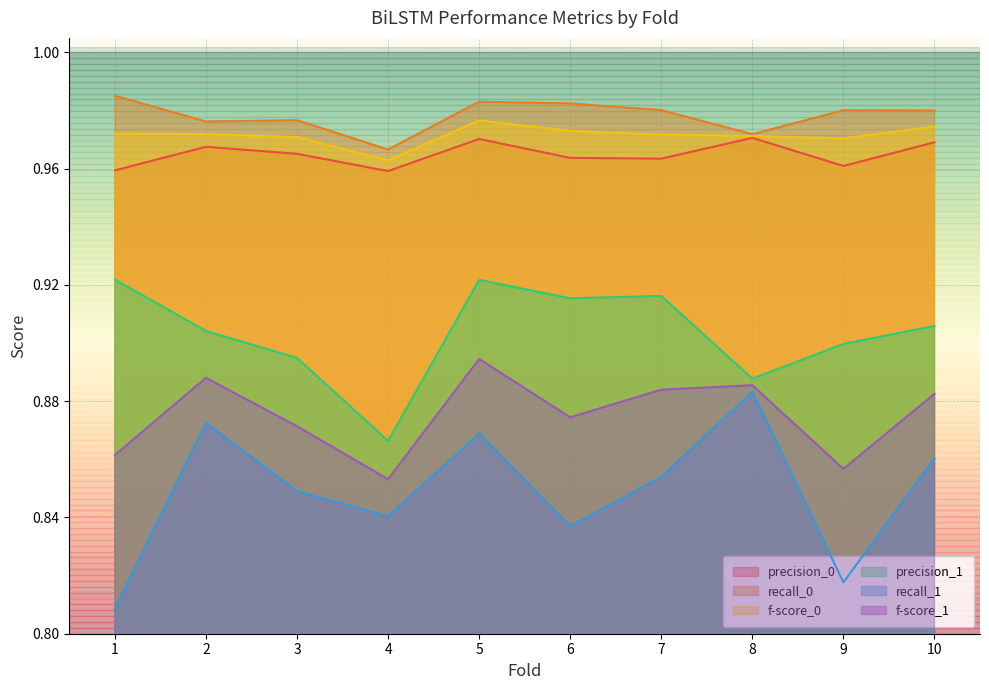

True or false: precision_0 and f-score_1 cross at least once.

False